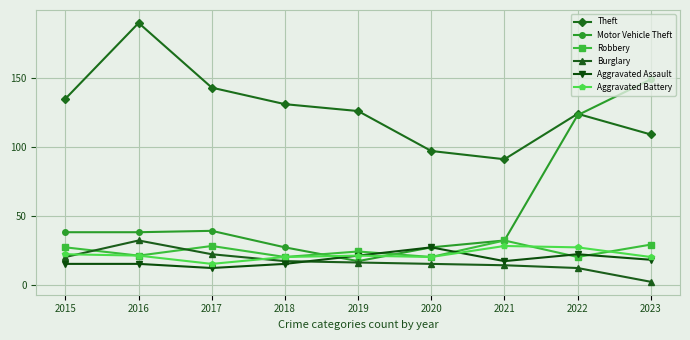

What is the difference between the Burglary values at 2019 and 2021?

2